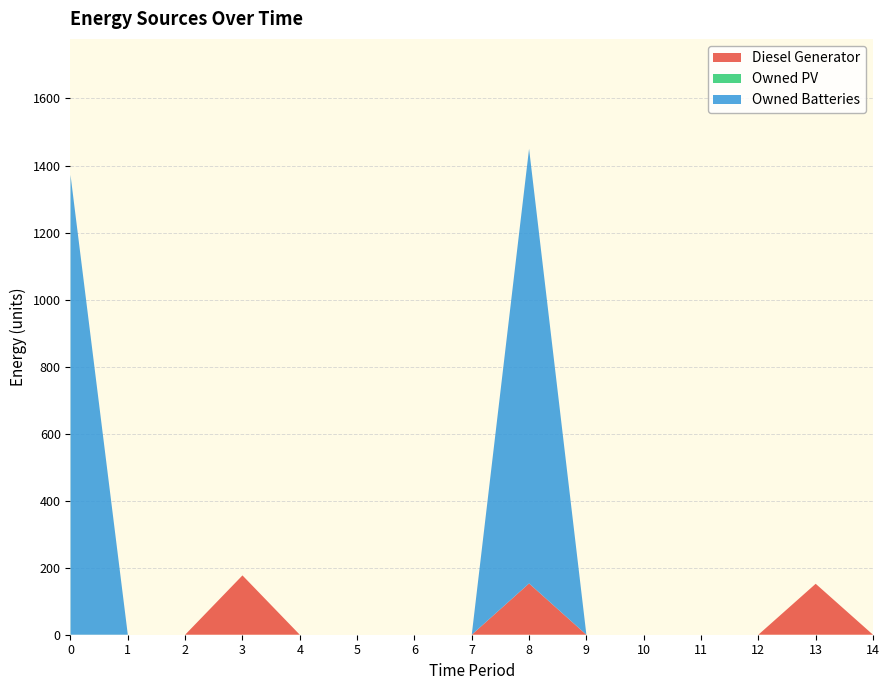

Reading right to left, what are all the values shown in this chart?

Diesel Generator: 14=0	13=152	12=0	11=0	10=0	9=0	8=153	7=0	6=0	5=0	4=0	3=177	2=0	1=0	0=0
Owned PV: 14=0	13=0	12=0	11=0	10=0	9=0	8=0	7=0	6=0	5=0	4=0	3=0	2=0	1=0	0=0
Owned Batteries: 14=0	13=0	12=0	11=0	10=0	9=0	8=1297	7=0	6=0	5=0	4=0	3=0	2=0	1=0	0=1372